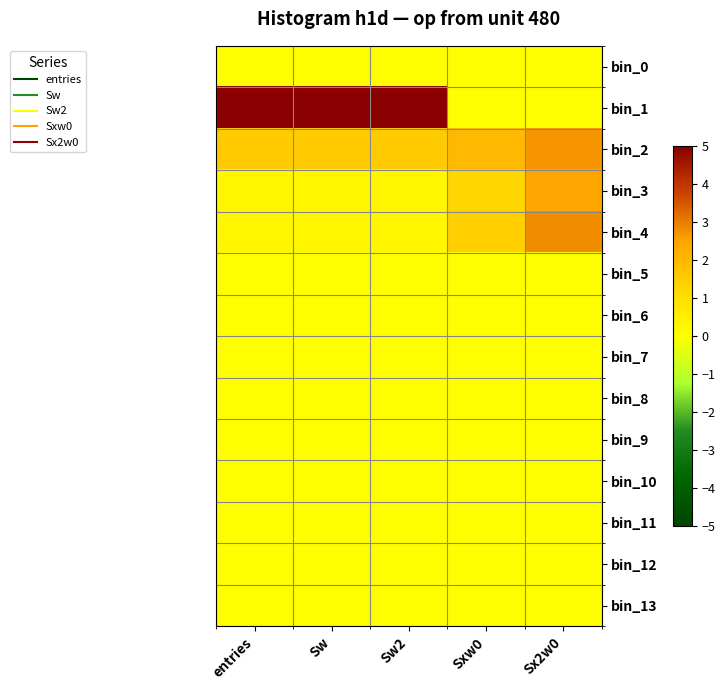

How many series are shown in this chart?

14